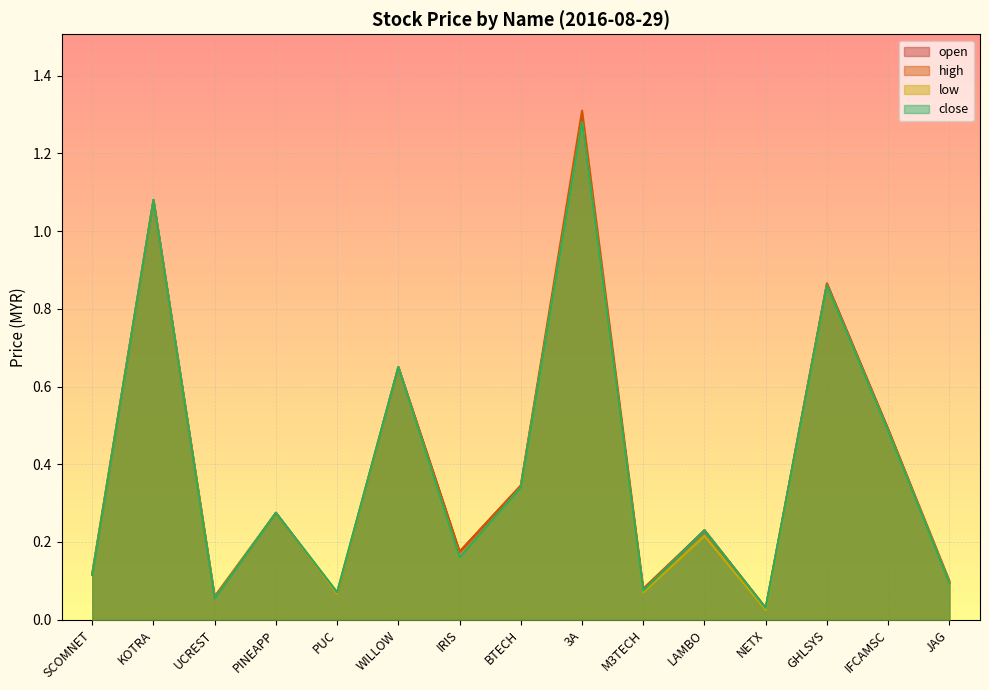

True or false: open and close cross at least once.

False